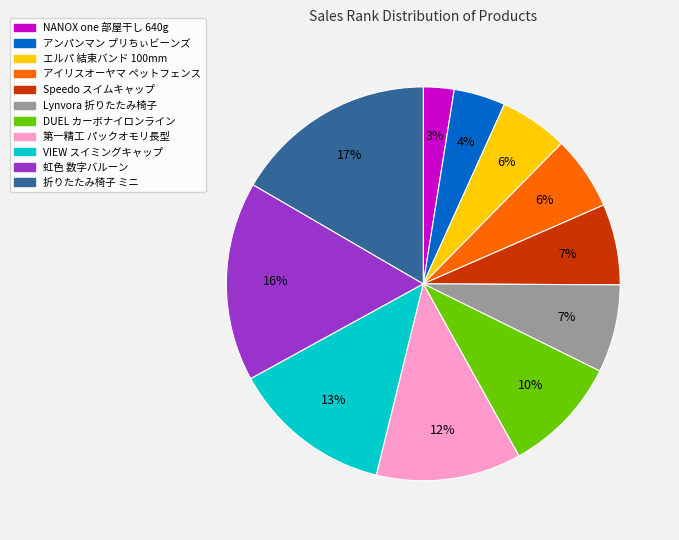

To the nearest percent, what is the average slice percentage?

9%